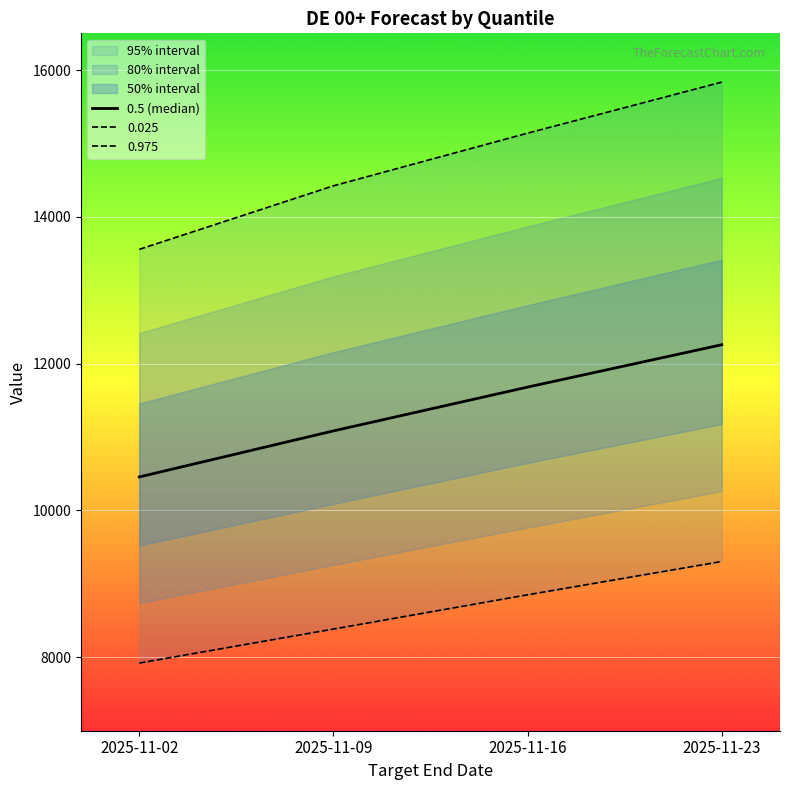

What is the value of the 2nd point from the left?

11084.2